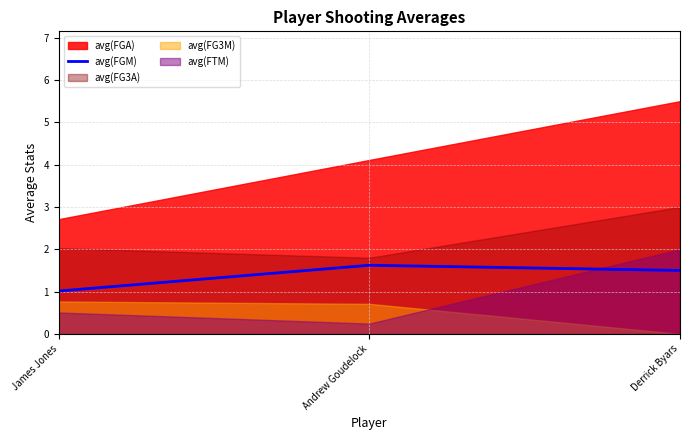

True or false: avg(FGM) has a value of 1.5 at James Jones.

False